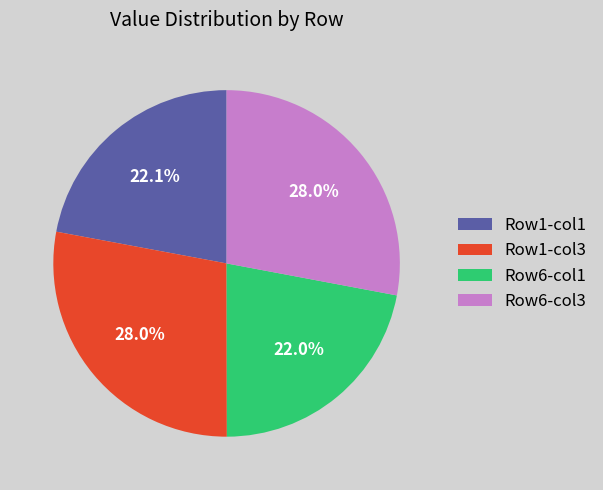

What percentage is NOT represented by Row1-col1?

77.9%